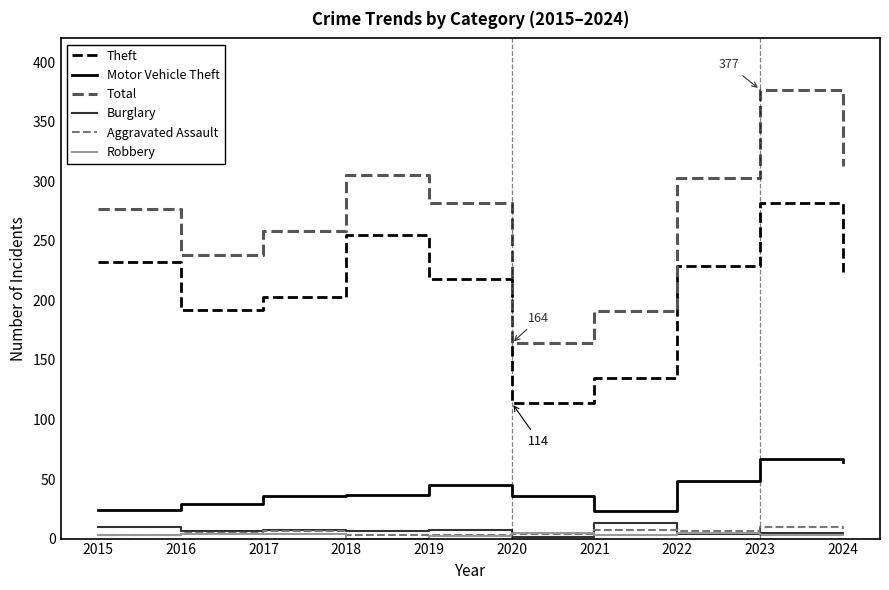

At which category is the sum across all series the highest?

2023